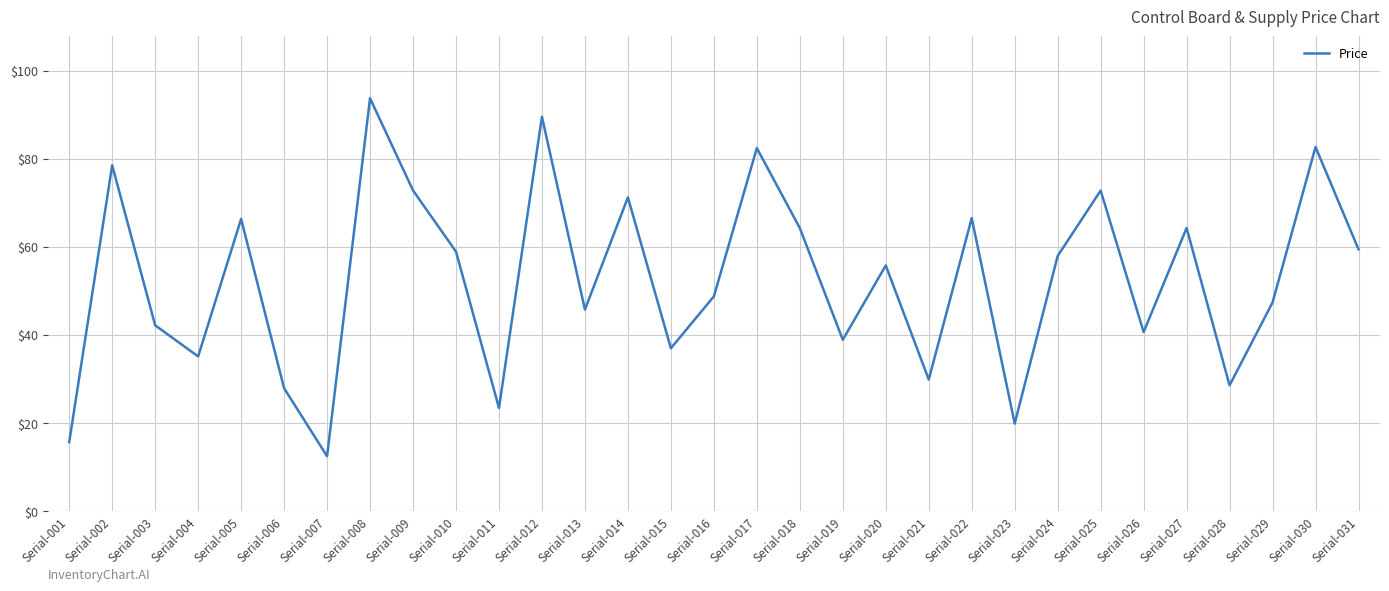

What is the approximate value at Serial-024?

57.9